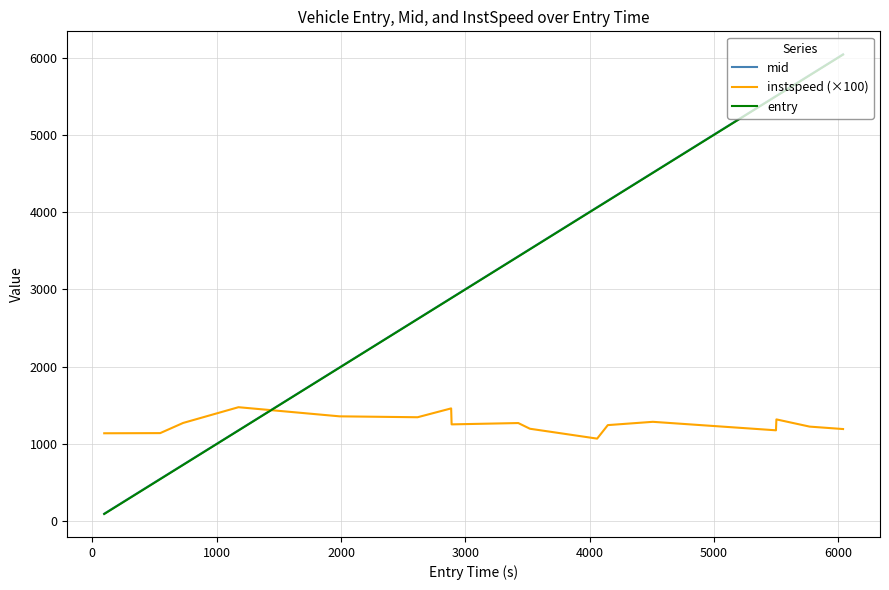

Which series has the largest range (max minus min)?

entry